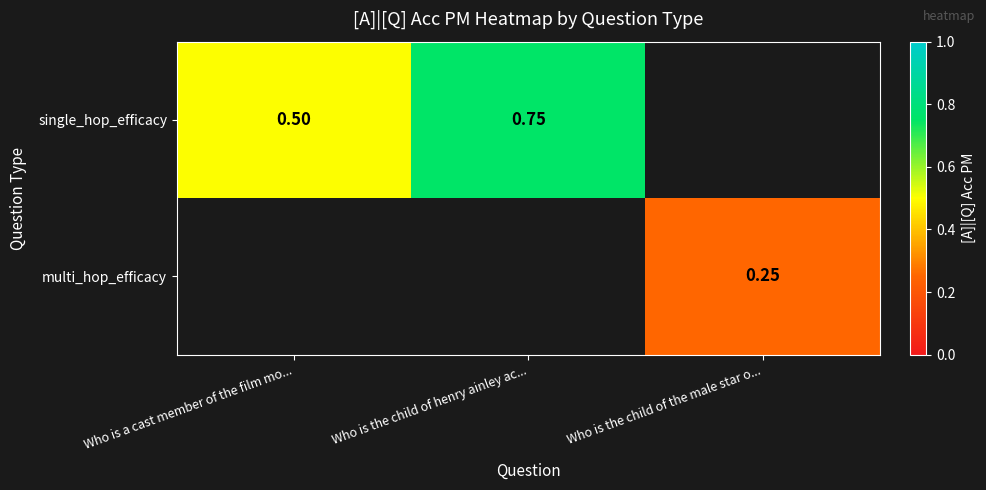

Which has a higher value, Who is the child of the male star o... or Who is the child of henry ainley ac...?

Who is the child of henry ainley ac...